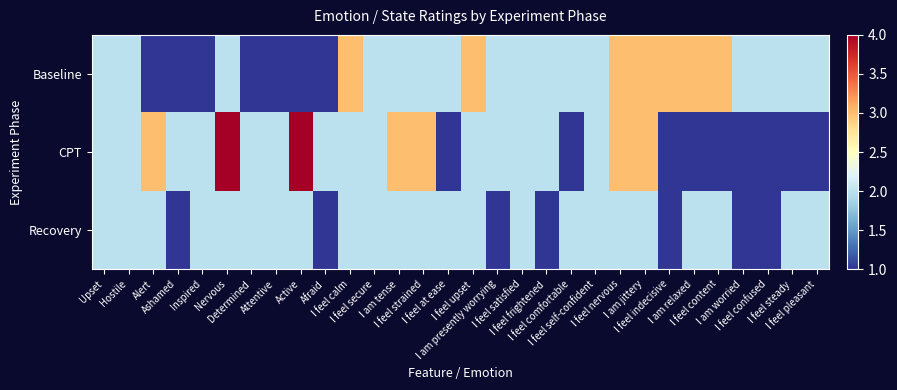

Reading right to left, transcribe all the data shown in this chart.

Baseline: I feel pleasant=2	I feel steady=2	I feel confused=2	I am worried=2	I feel content=3	I am relaxed=3	I feel indecisive=3	I am jittery=3	I feel nervous=3	I feel self-confident=2	I feel comfortable=2	I feel frightened=2	I feel satisfied=2	I am presently worrying=2	I feel upset=3	I feel at ease=2	I feel strained=2	I am tense=2	I feel secure=2	I feel calm=3	Afraid=1	Active=1	Attentive=1	Determined=1	Nervous=2	Inspired=1	Ashamed=1	Alert=1	Hostile=2	Upset=2
CPT: I feel pleasant=1	I feel steady=1	I feel confused=1	I am worried=1	I feel content=1	I am relaxed=1	I feel indecisive=1	I am jittery=3	I feel nervous=3	I feel self-confident=2	I feel comfortable=1	I feel frightened=2	I feel satisfied=2	I am presently worrying=2	I feel upset=2	I feel at ease=1	I feel strained=3	I am tense=3	I feel secure=2	I feel calm=2	Afraid=2	Active=4	Attentive=2	Determined=2	Nervous=4	Inspired=2	Ashamed=2	Alert=3	Hostile=2	Upset=2
Recovery: I feel pleasant=2	I feel steady=2	I feel confused=1	I am worried=1	I feel content=2	I am relaxed=2	I feel indecisive=1	I am jittery=2	I feel nervous=2	I feel self-confident=2	I feel comfortable=2	I feel frightened=1	I feel satisfied=2	I am presently worrying=1	I feel upset=2	I feel at ease=2	I feel strained=2	I am tense=2	I feel secure=2	I feel calm=2	Afraid=1	Active=2	Attentive=2	Determined=2	Nervous=2	Inspired=2	Ashamed=1	Alert=2	Hostile=2	Upset=2